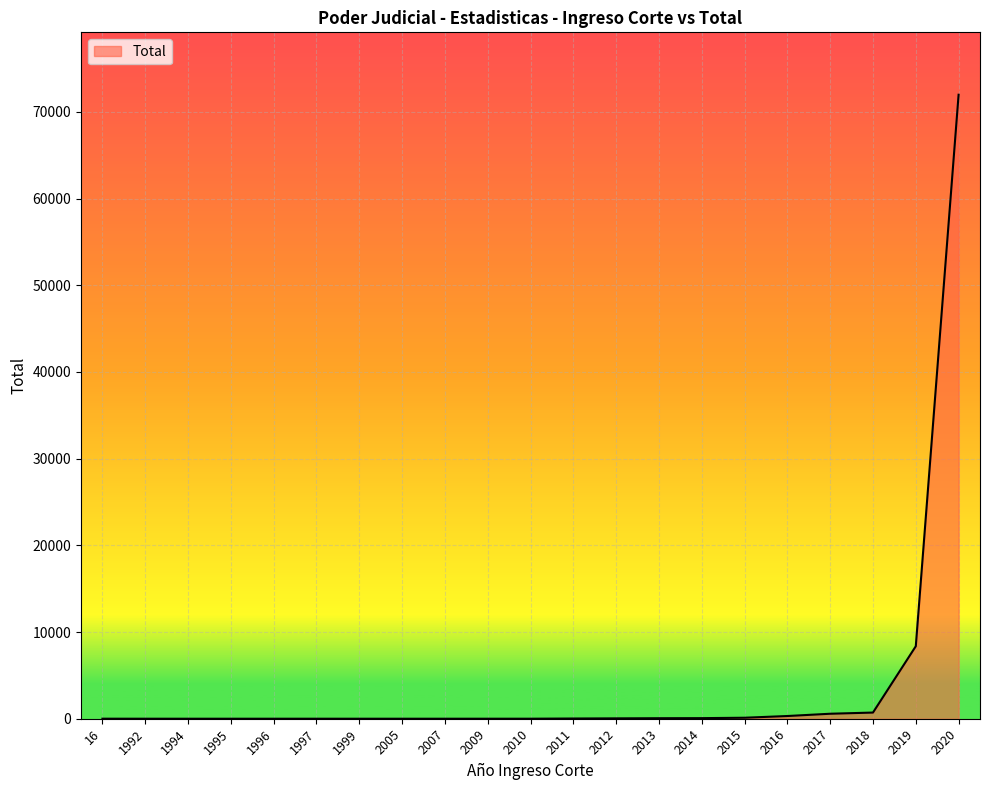

The chart shows a value of 59 at 2013. True or false?

True